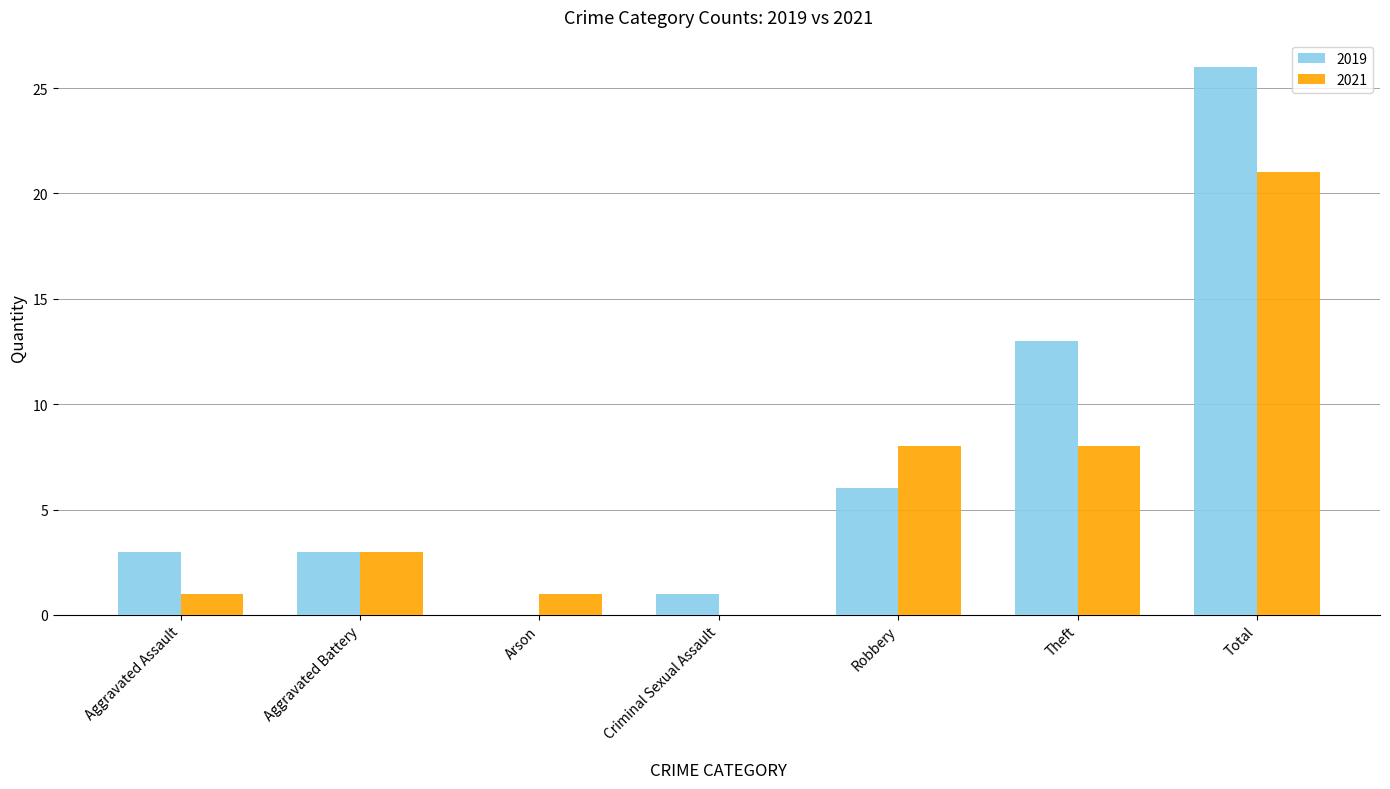

At which label does 2021 reach its peak?

Total